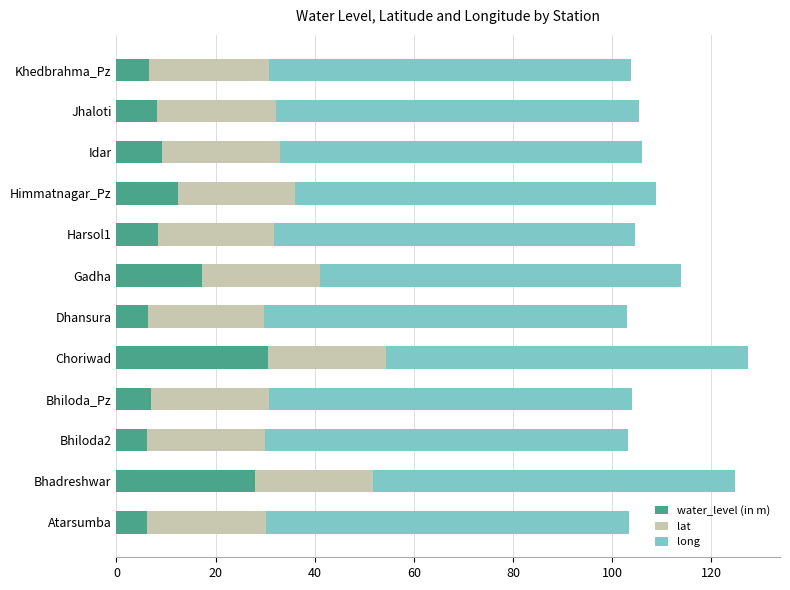

What is the total value across all series at Idar?

106.0